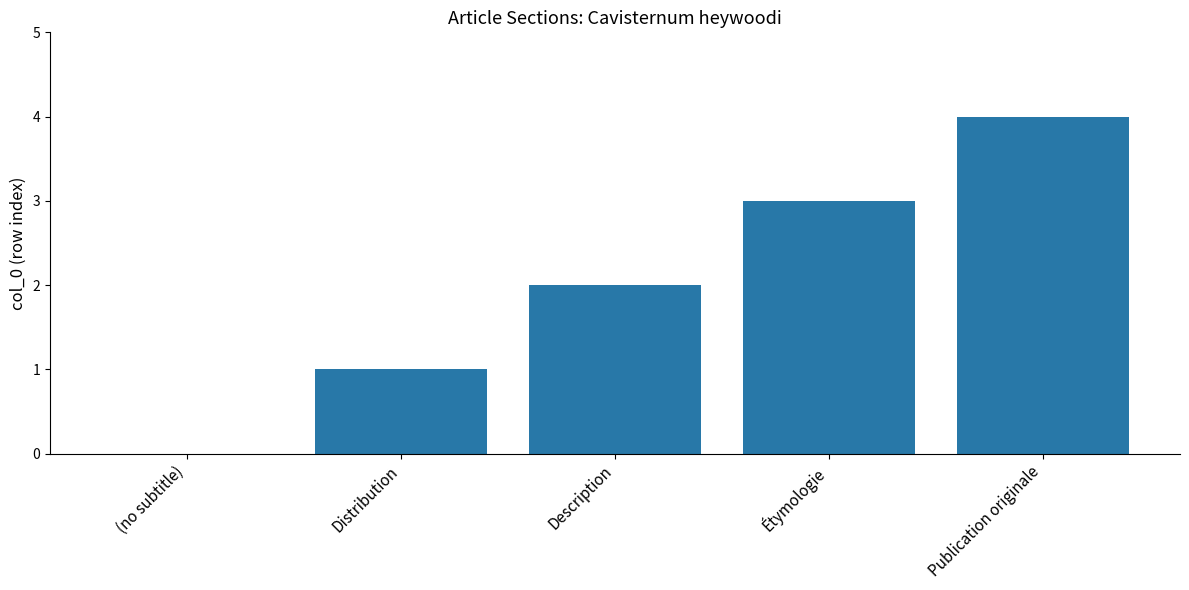

Is it true that the value at Publication originale is 1?

False